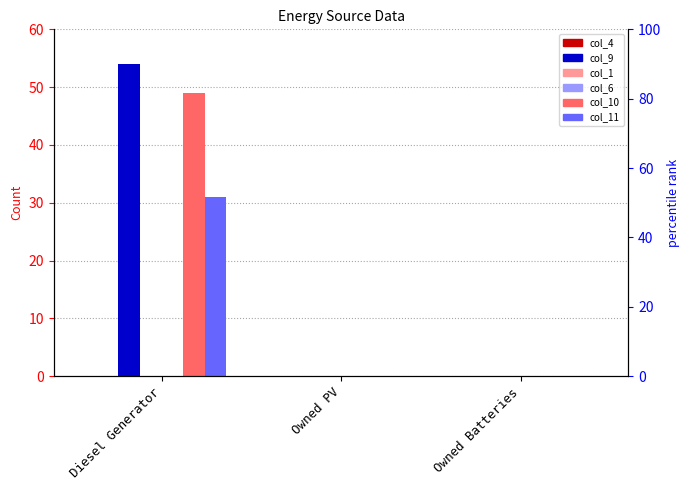

Which series has the largest total across all categories?

col_9